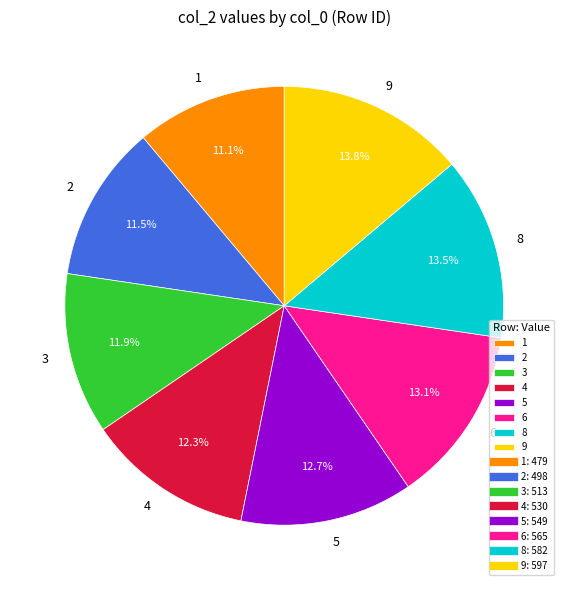

Does any single category account for the majority?

No